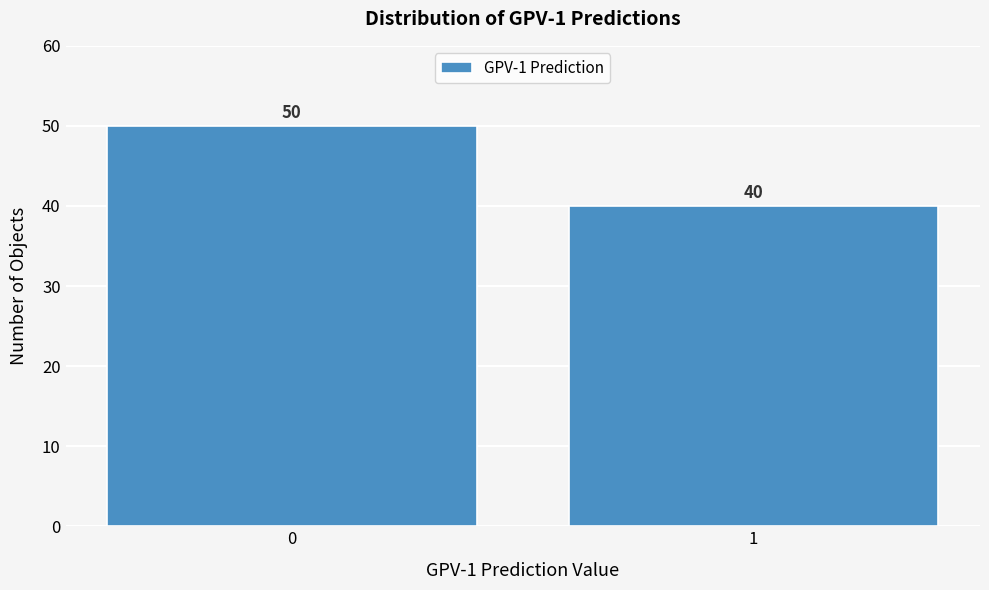

Reading left to right, transcribe all the data shown in this chart.

0=50	1=40